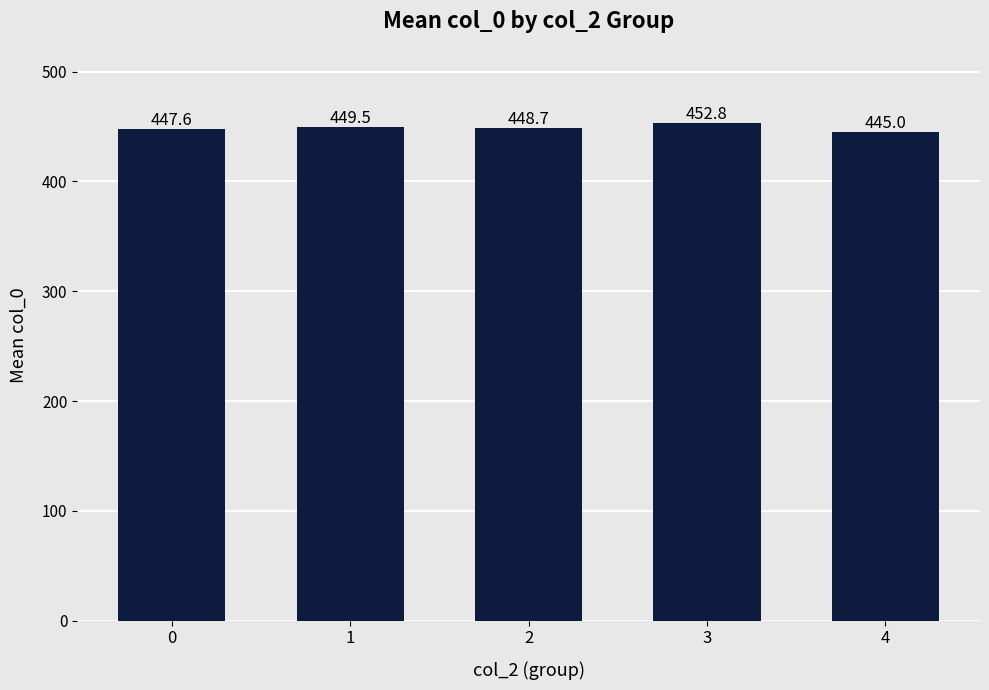

Reading left to right, transcribe all the data shown in this chart.

0=447.6	1=449.5	2=448.7	3=452.8	4=445.0